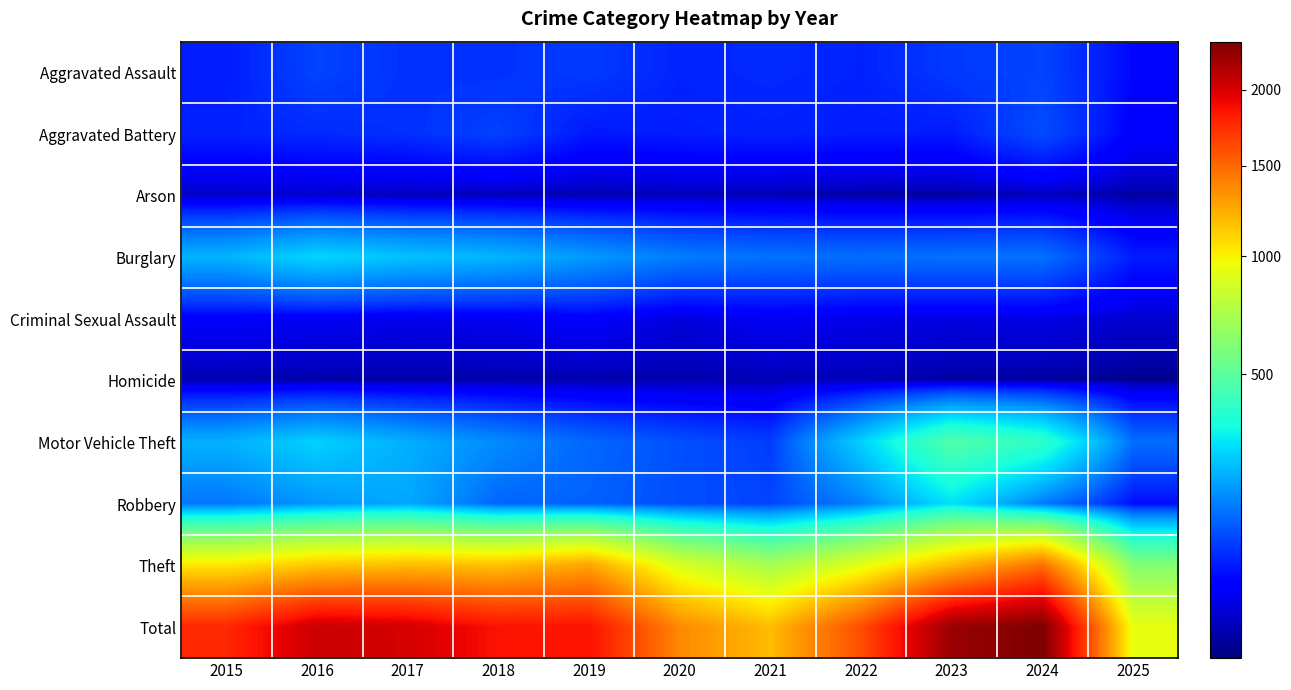

Rank the series at 2018 from highest to lowest value.

Total, Theft, Burglary, Motor Vehicle Theft, Robbery, Aggravated Battery, Aggravated Assault, Criminal Sexual Assault, Arson, Homicide